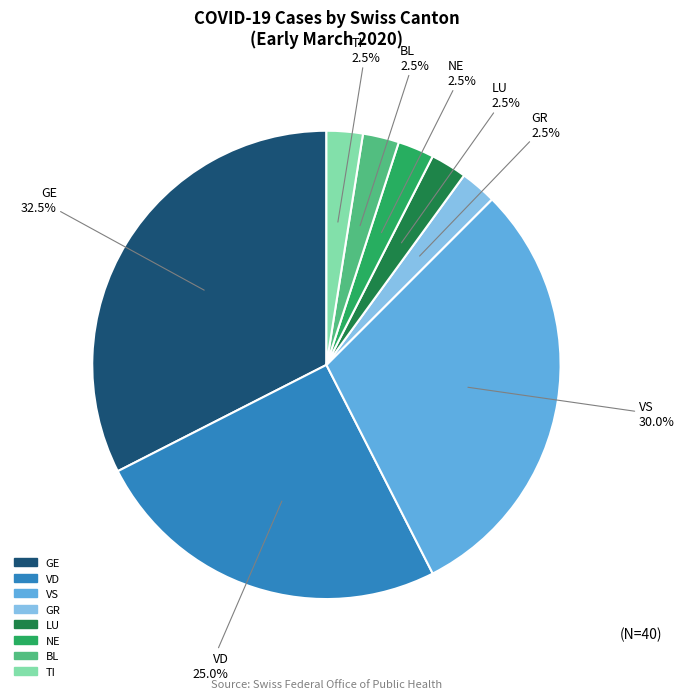

Approximately how many times larger is the value at VD compared to VS?

0.8